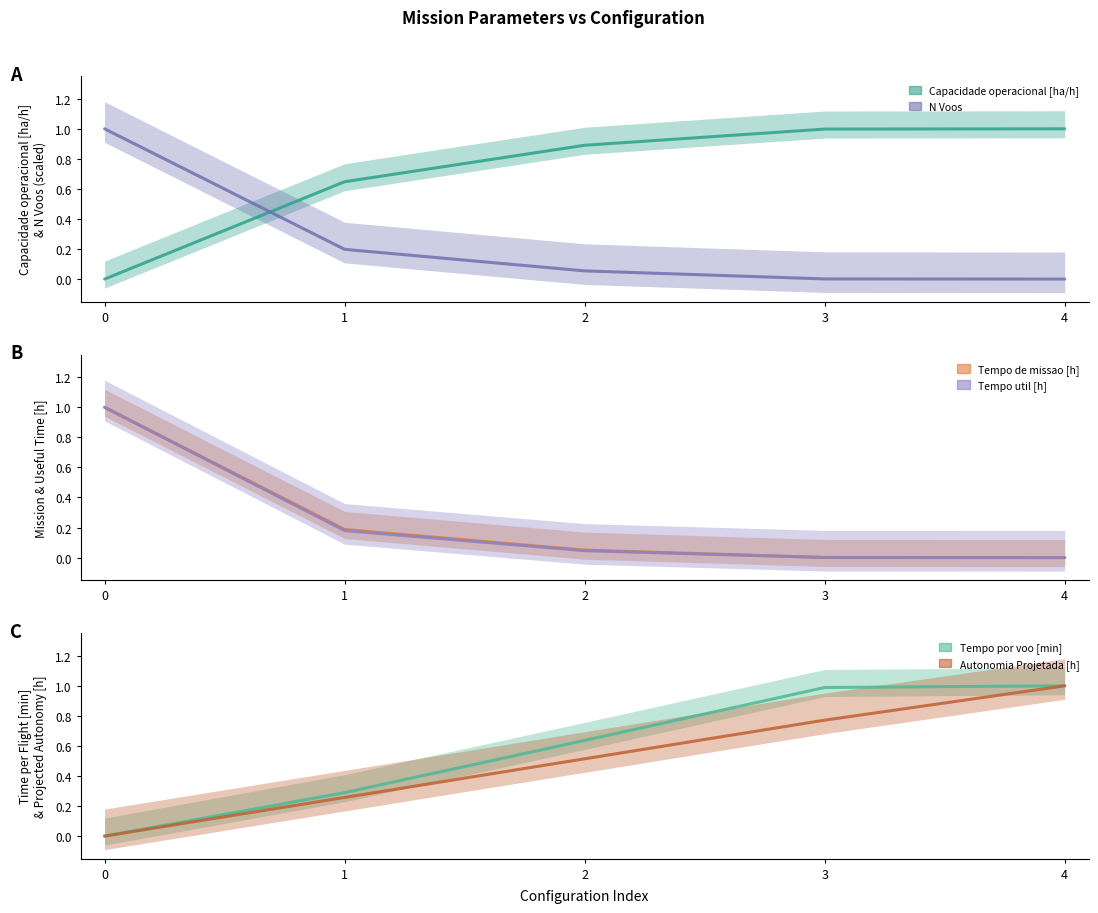

How many positive values does the Autonomia Projetada [h] series have?

4